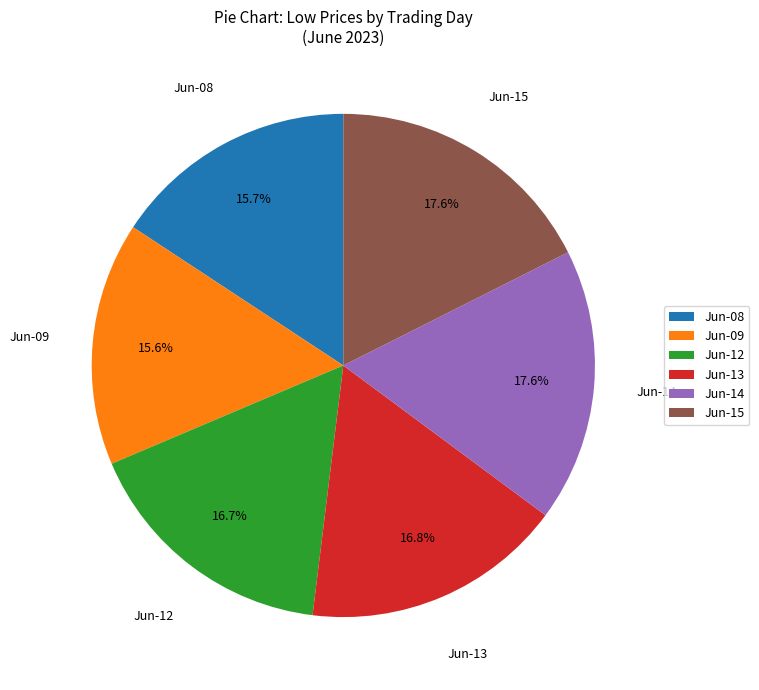

How many segments does this pie chart have?

6